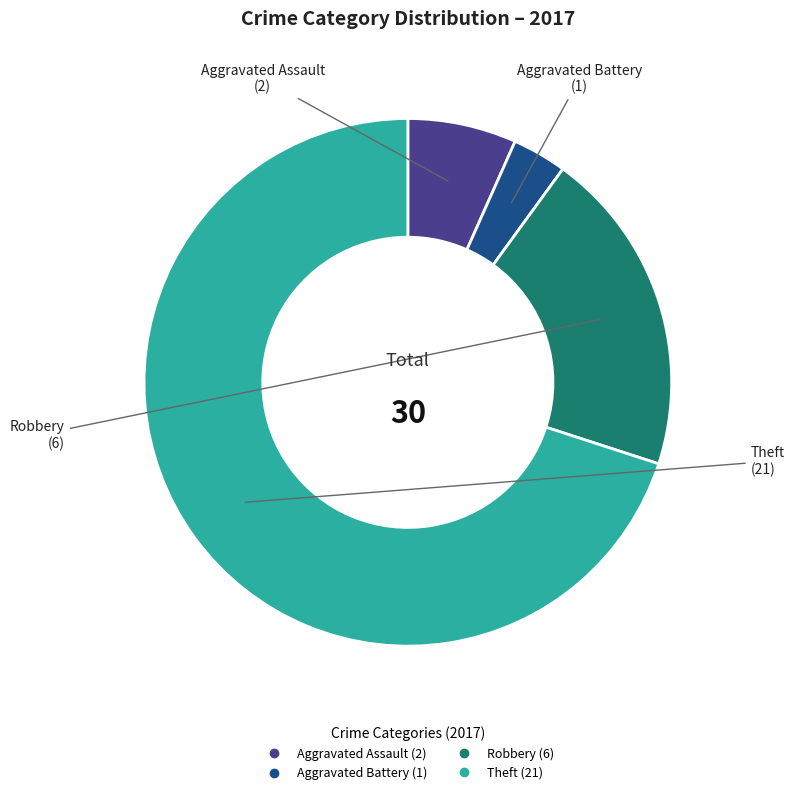

Which slice is the smallest?

Aggravated Battery